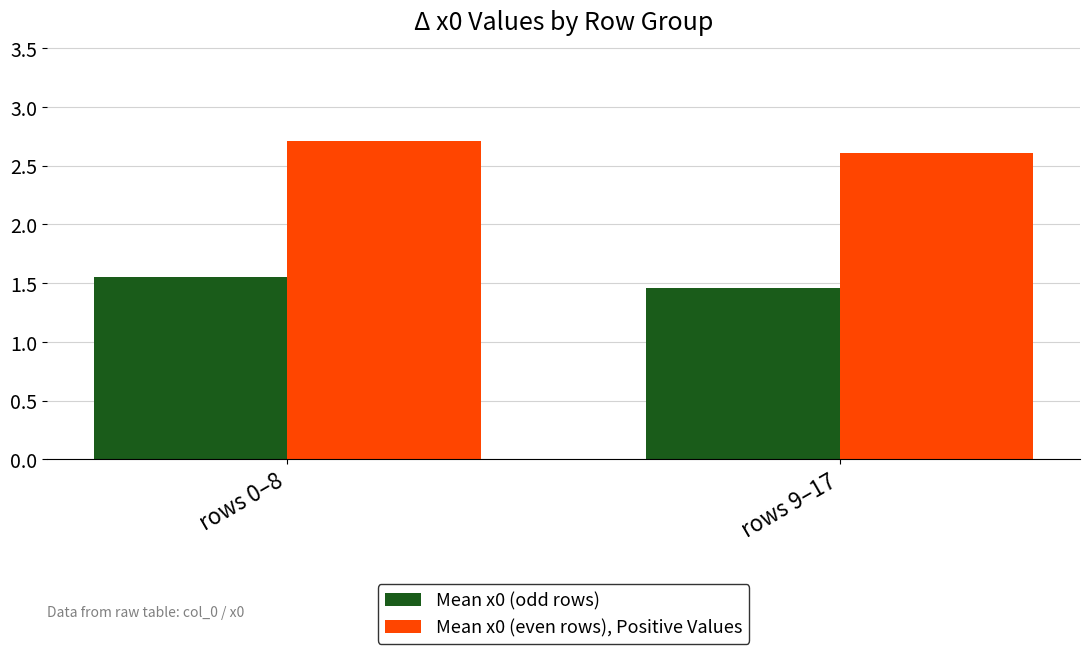

Which series changed the most between rows 0–8 and rows 9–17?

Mean x0 (even rows), Positive Values